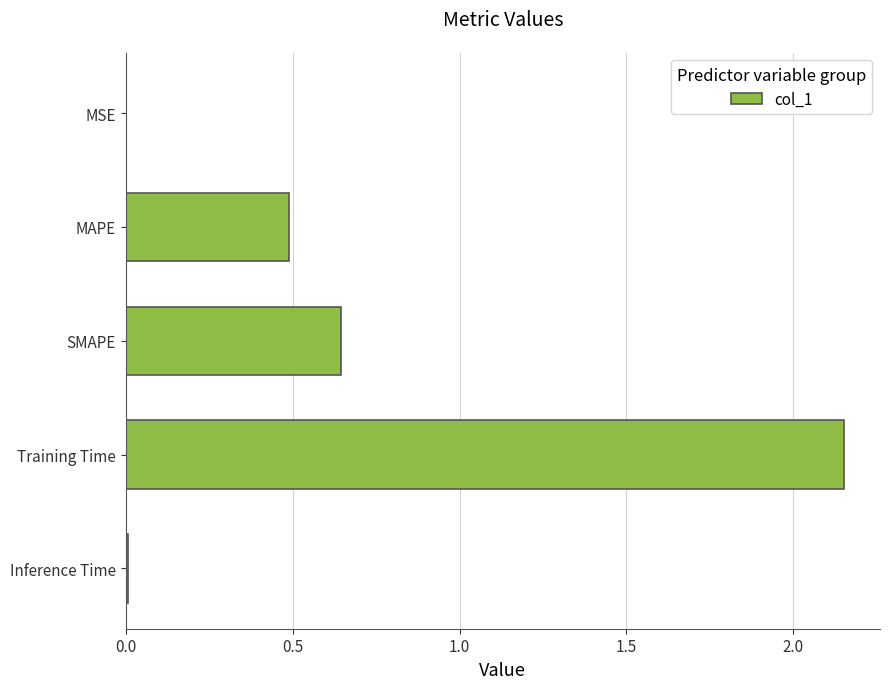

What is the change in value from MAPE to SMAPE?

+0.2